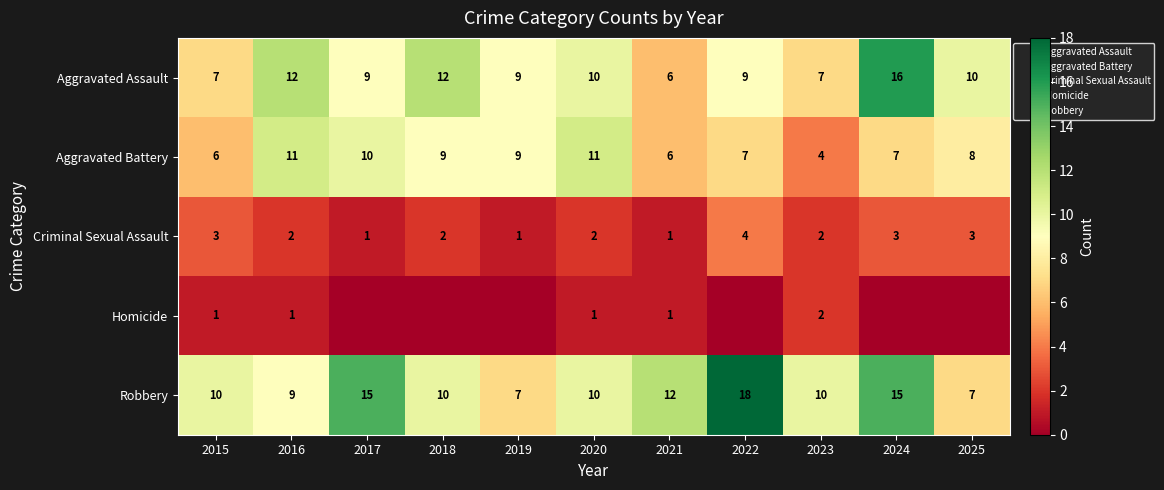

What is the average value of the Criminal Sexual Assault series?

2